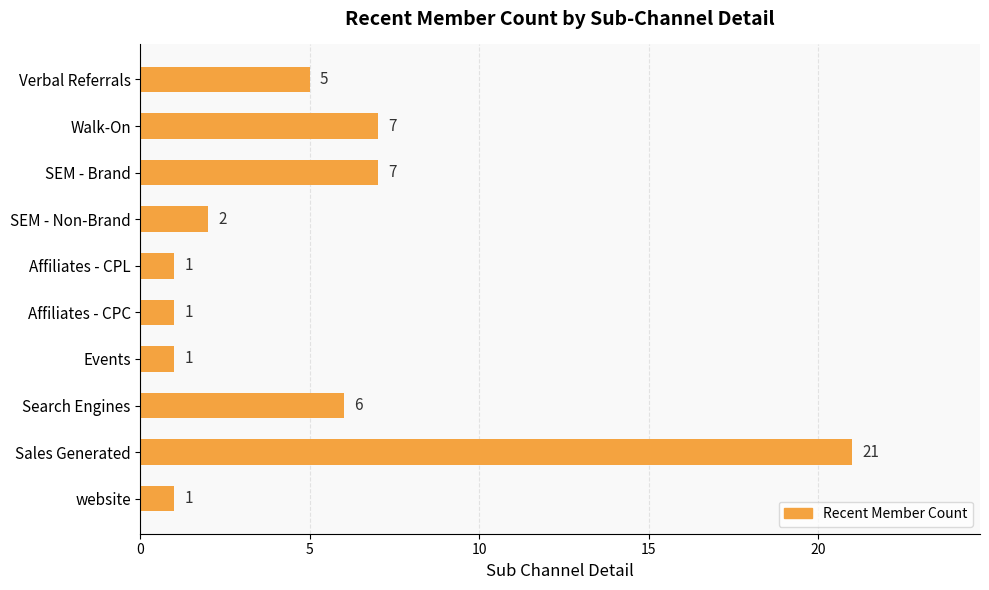

What is the label of the 1st bar from the bottom?

website